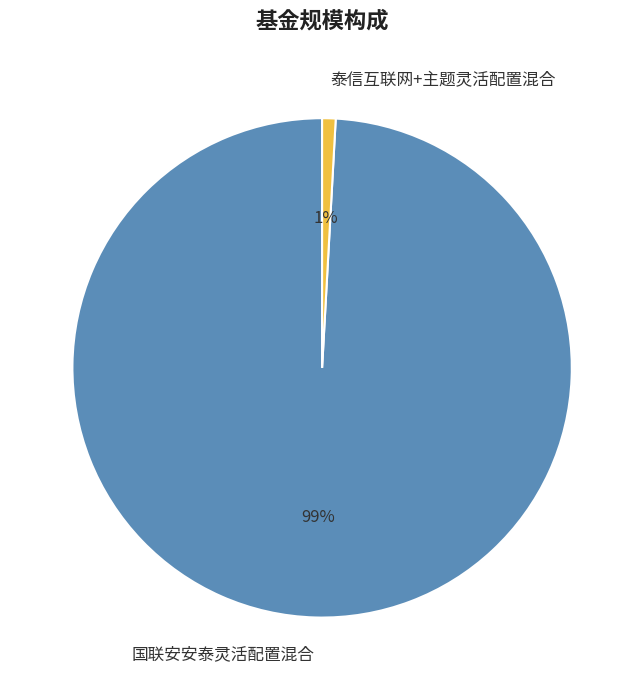

Is there a majority slice in this chart?

Yes